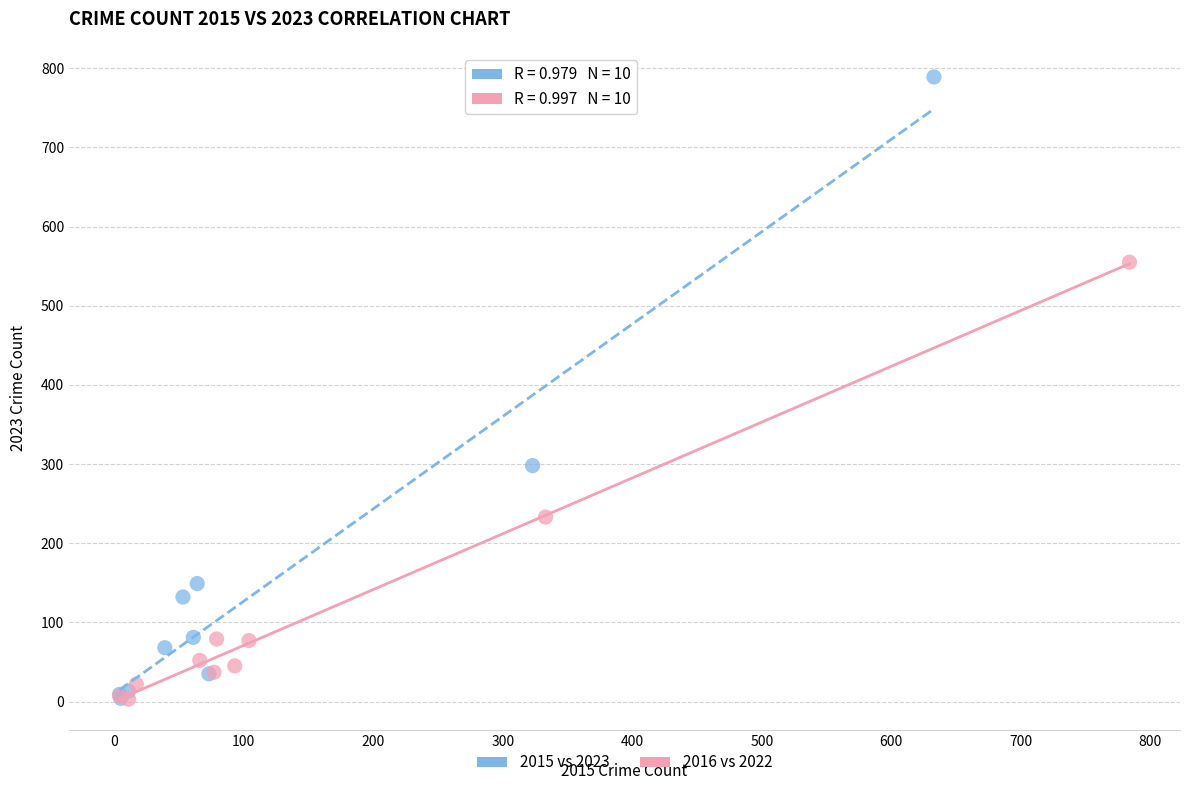

Which series reaches the maximum Y coordinate?

2015 vs 2023